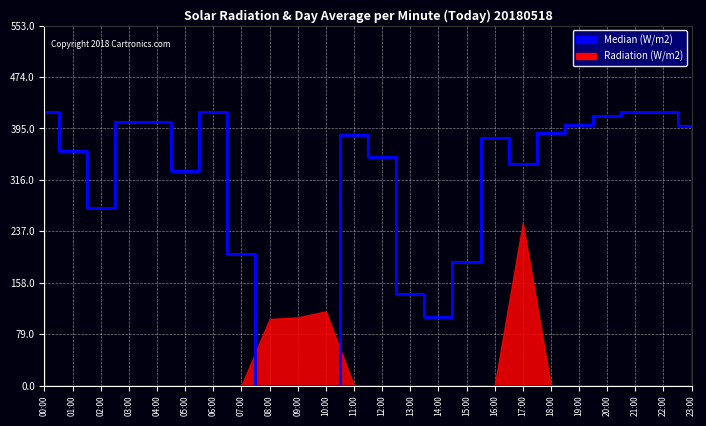

True or false: the data shows 696.3 at 04:00.

False